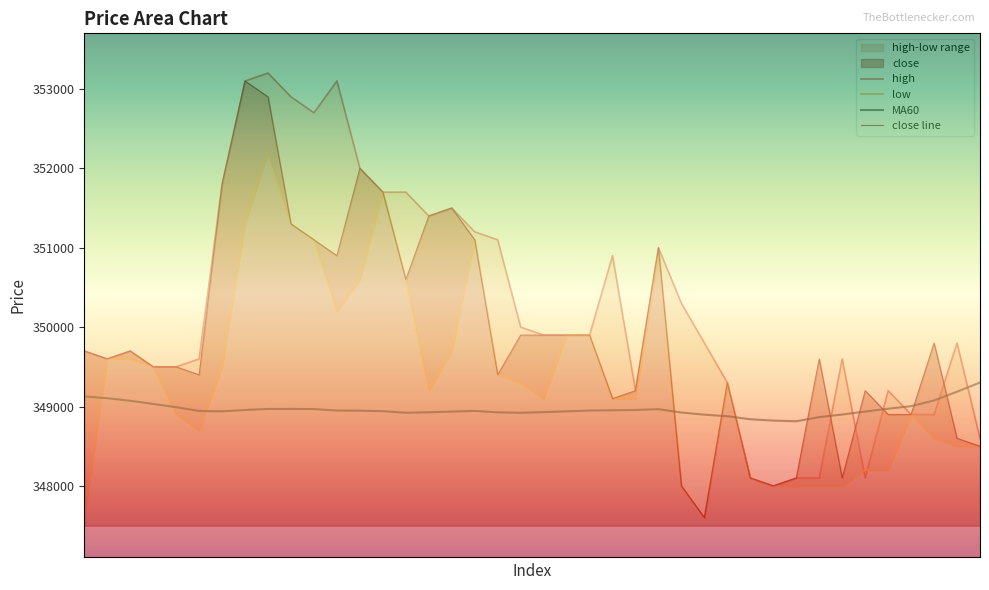

How many intersections are there between MA60 and low?

6